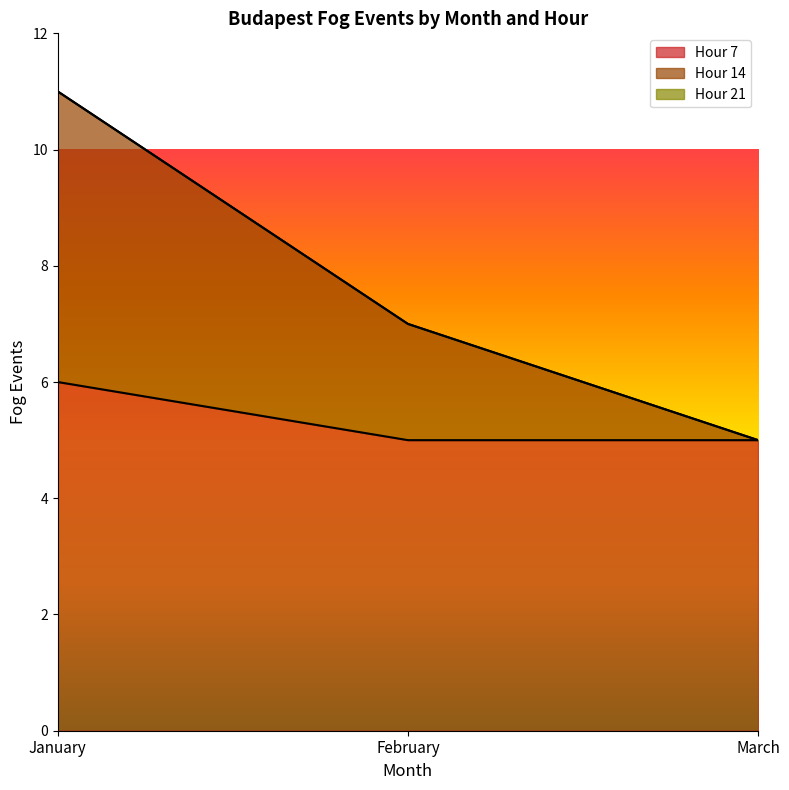

At which category is the sum across all series the highest?

January